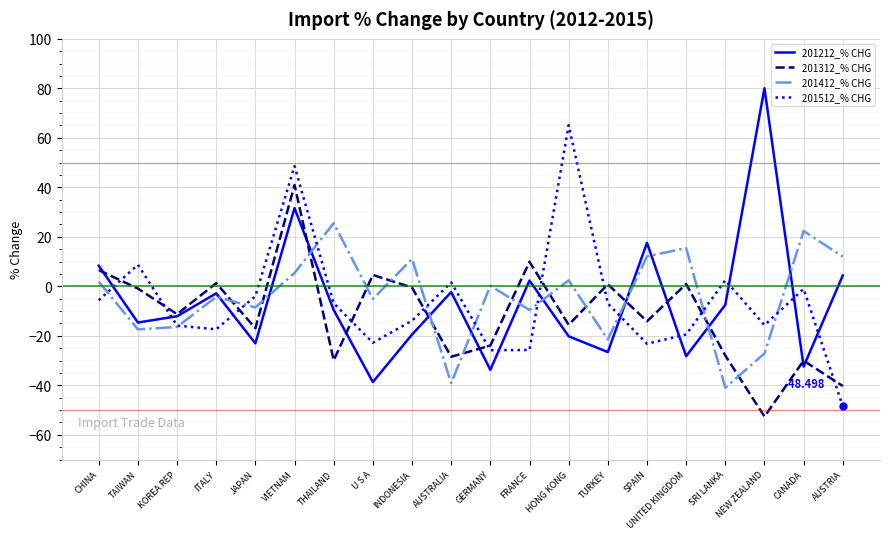

How many series are shown in this chart?

4